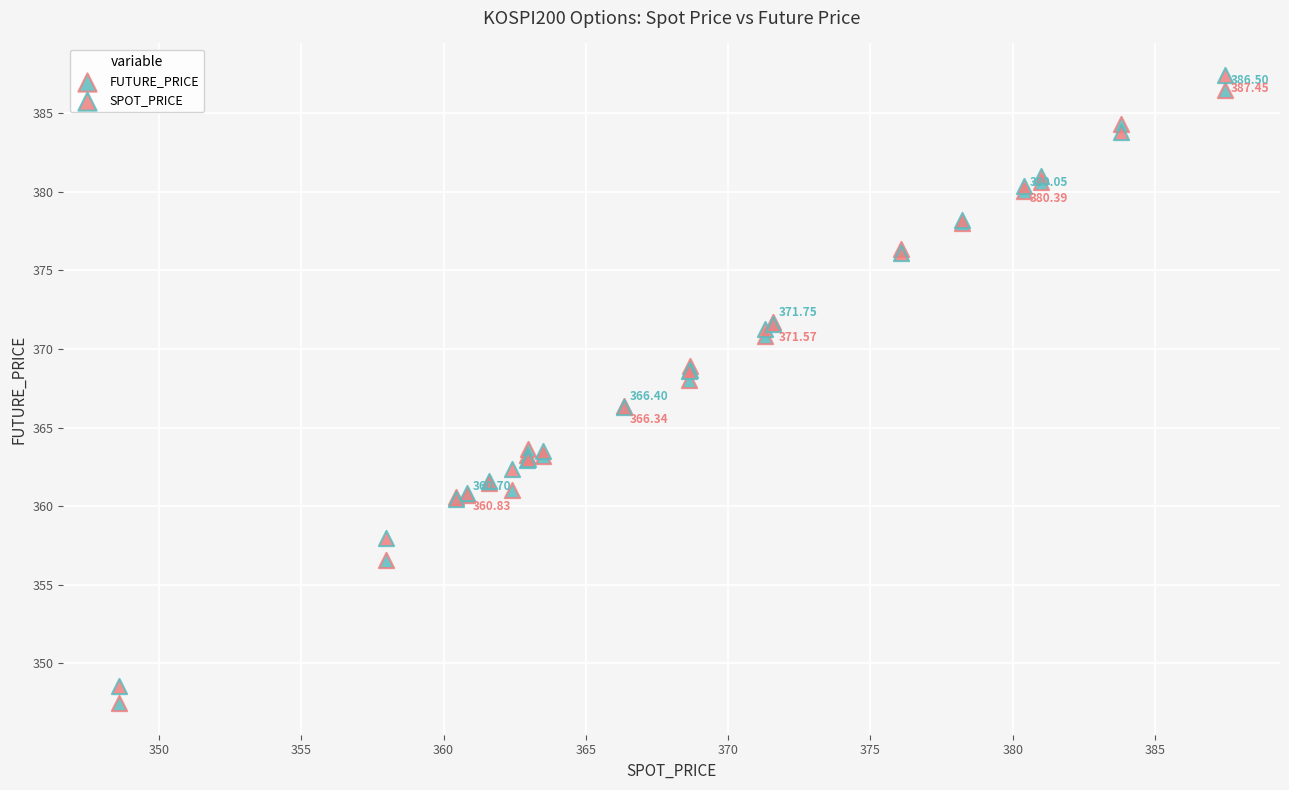

Which series has the widest spread of Y values?

FUTURE_PRICE